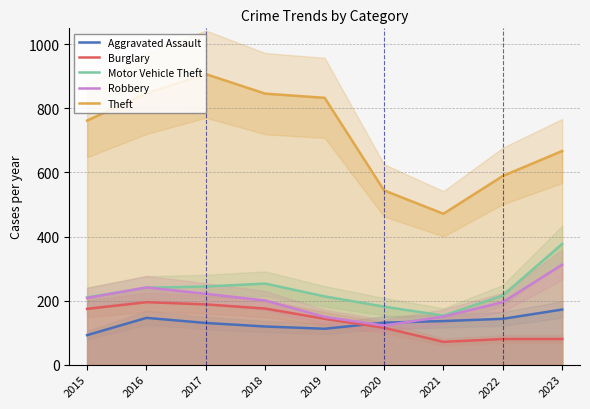

In Aggravated Assault, how many points are higher than both neighbors (excluding endpoints)?

1